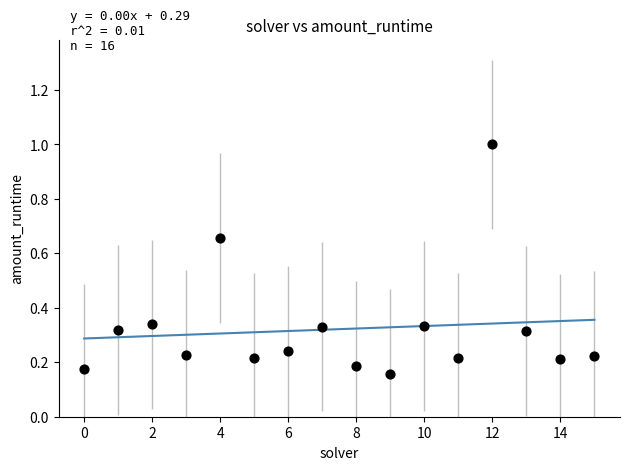

What is the range of Y values (max minus min)?

0.8